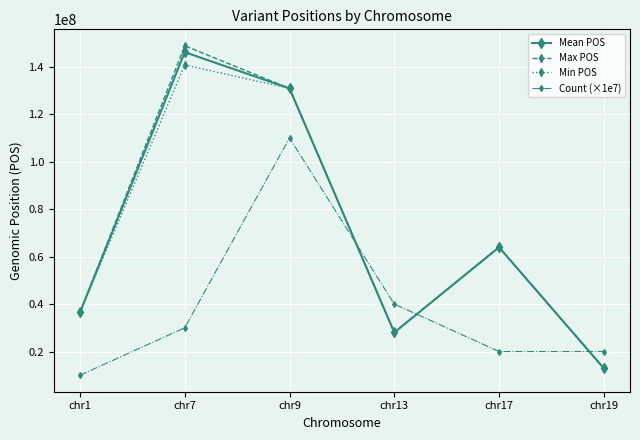

True or false: Count (×1e7) has more than 1 points higher than both neighbors.

False